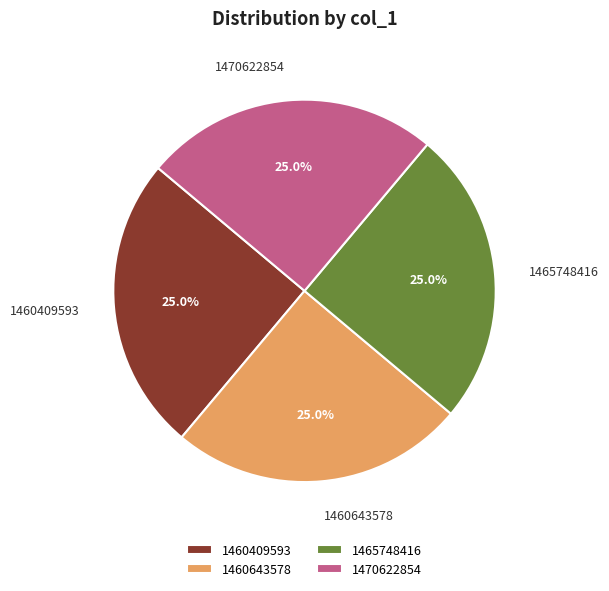

To the nearest percent, what percentage of the pie is 1465748416?

25%